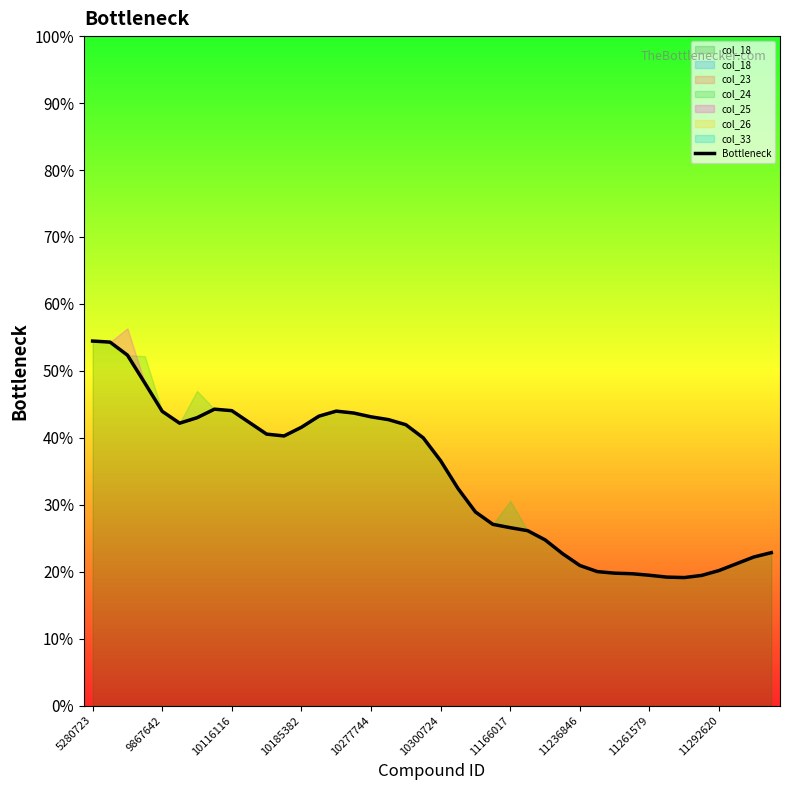

At which category does the chart reach its peak across all series?

5280723